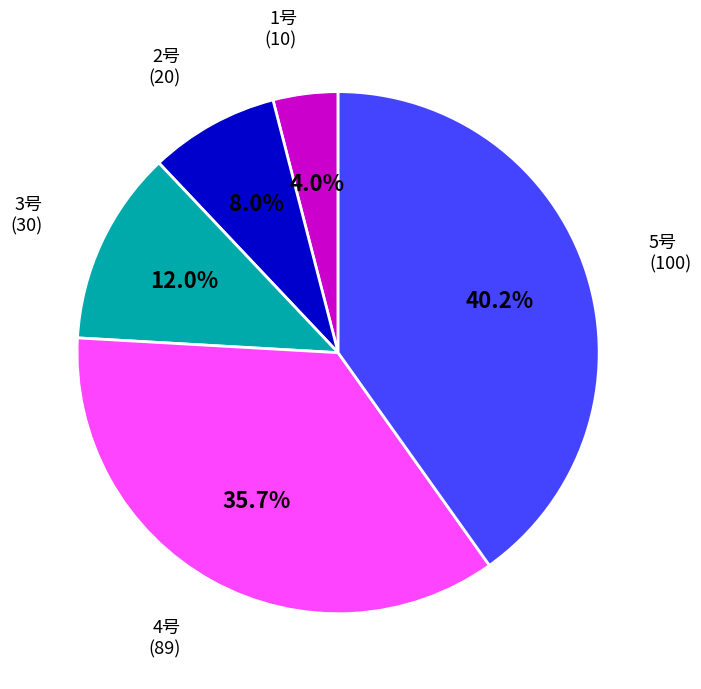

Does any single category account for the majority?

No